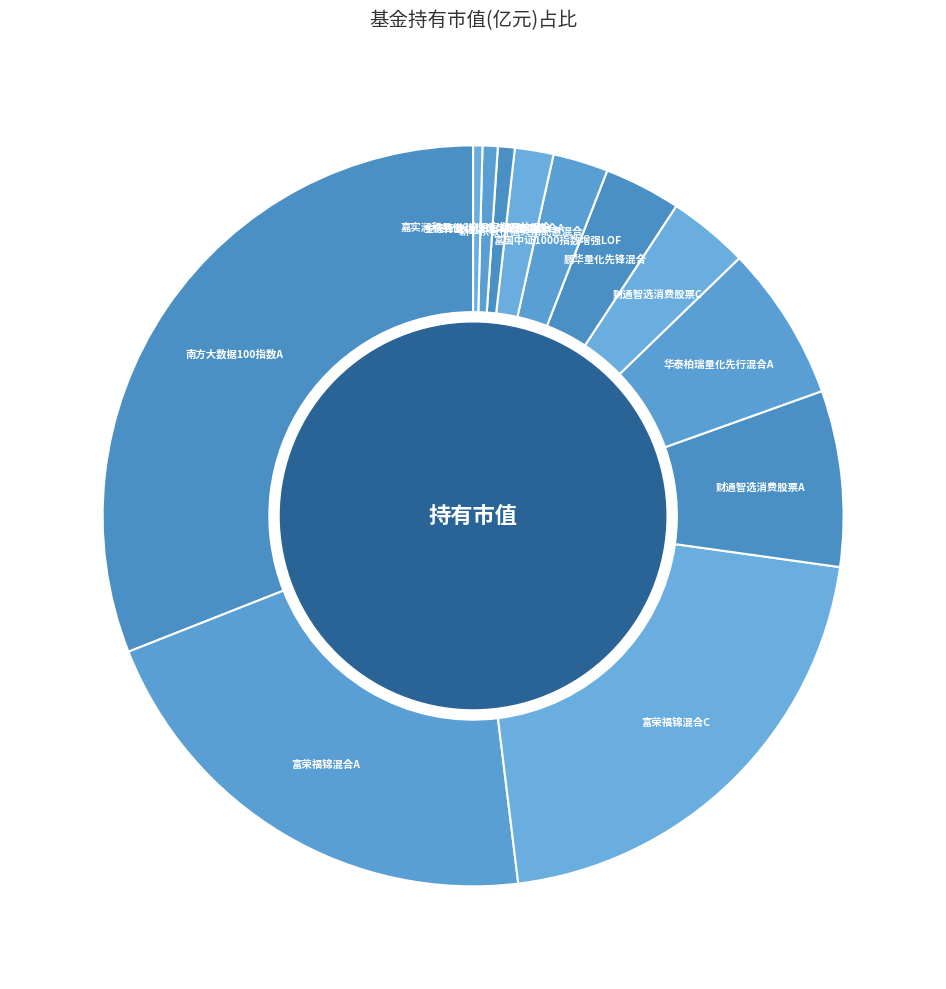

To the nearest percent, what is the difference between the largest and smallest slice percentages?

31%